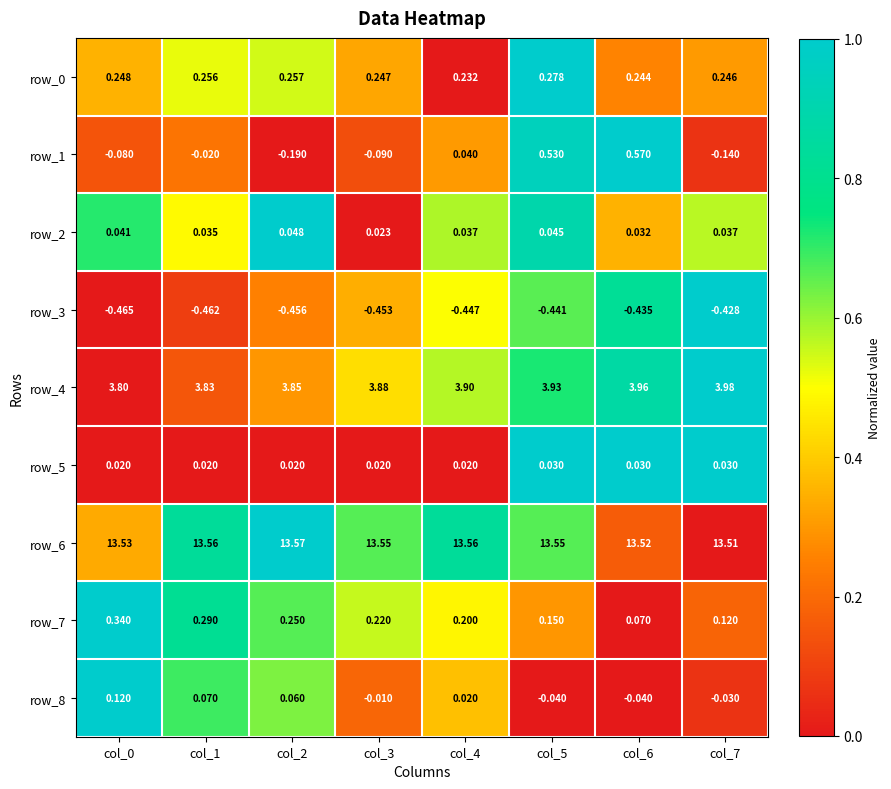

How many distinct data groups are displayed?

9